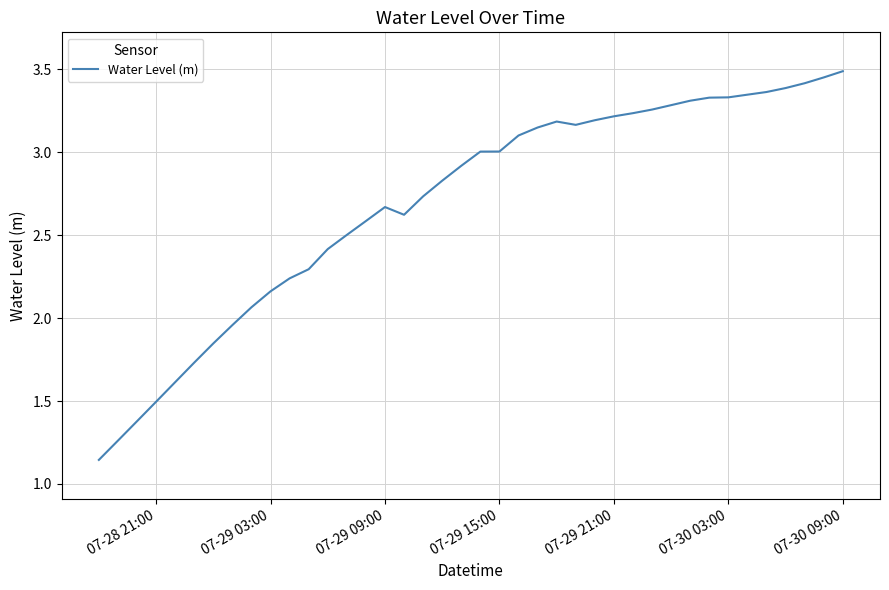

Count the number of values greater than 3.

20